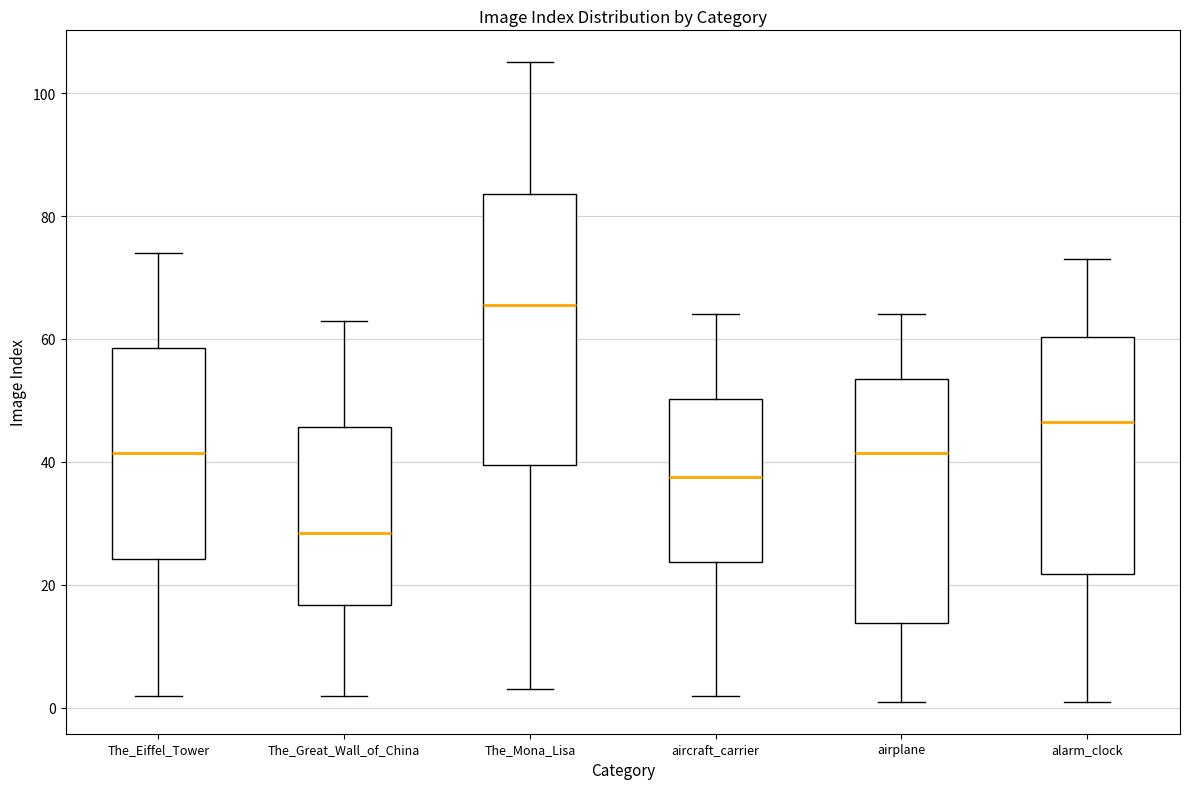

Comparing the boxes themselves (not the whiskers), which one is the tallest?

The_Mona_Lisa